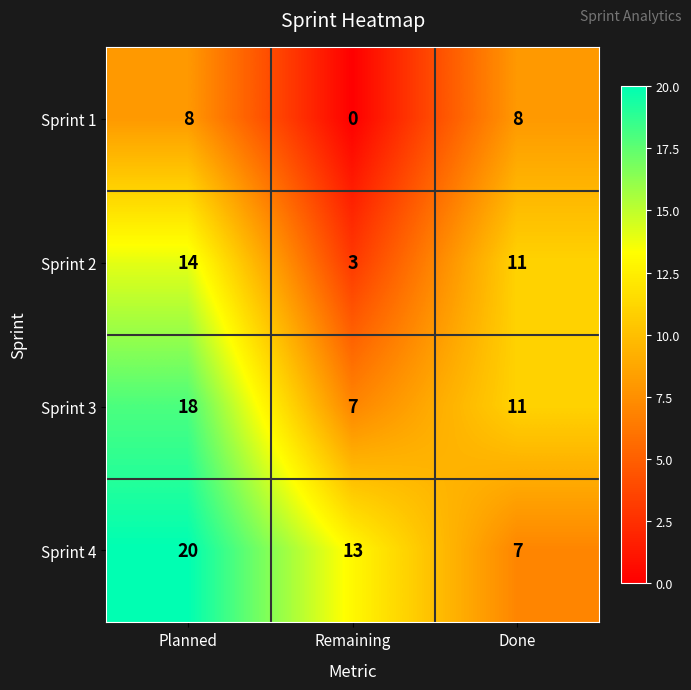

Reading right to left, extract all data points from this chart.

Sprint 1: Done=8	Remaining=0	Planned=8
Sprint 2: Done=11	Remaining=3	Planned=14
Sprint 3: Done=11	Remaining=7	Planned=18
Sprint 4: Done=7	Remaining=13	Planned=20